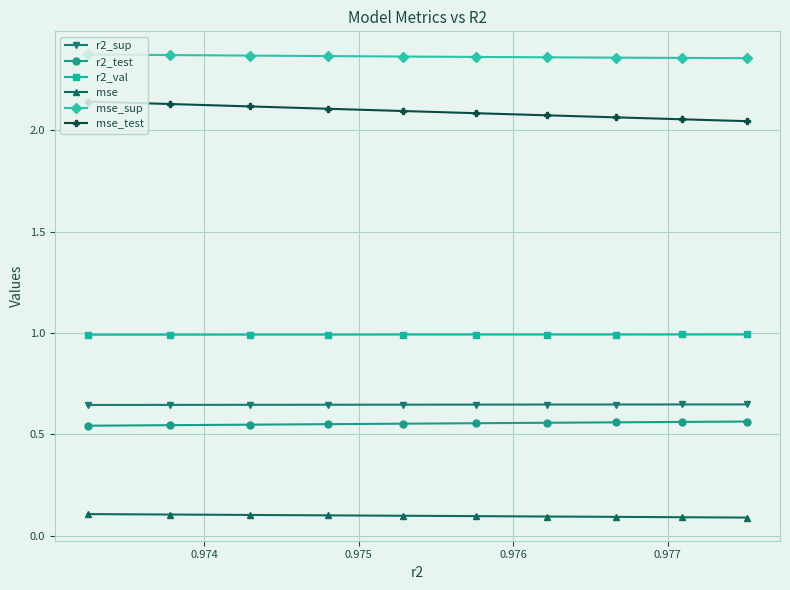

Does the chart display data point markers on the line(s)?

Yes